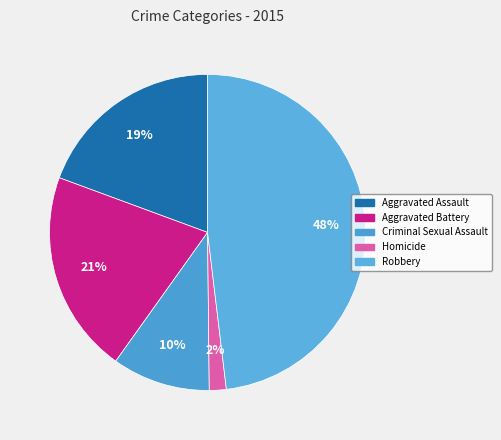

Is there a majority slice in this chart?

No